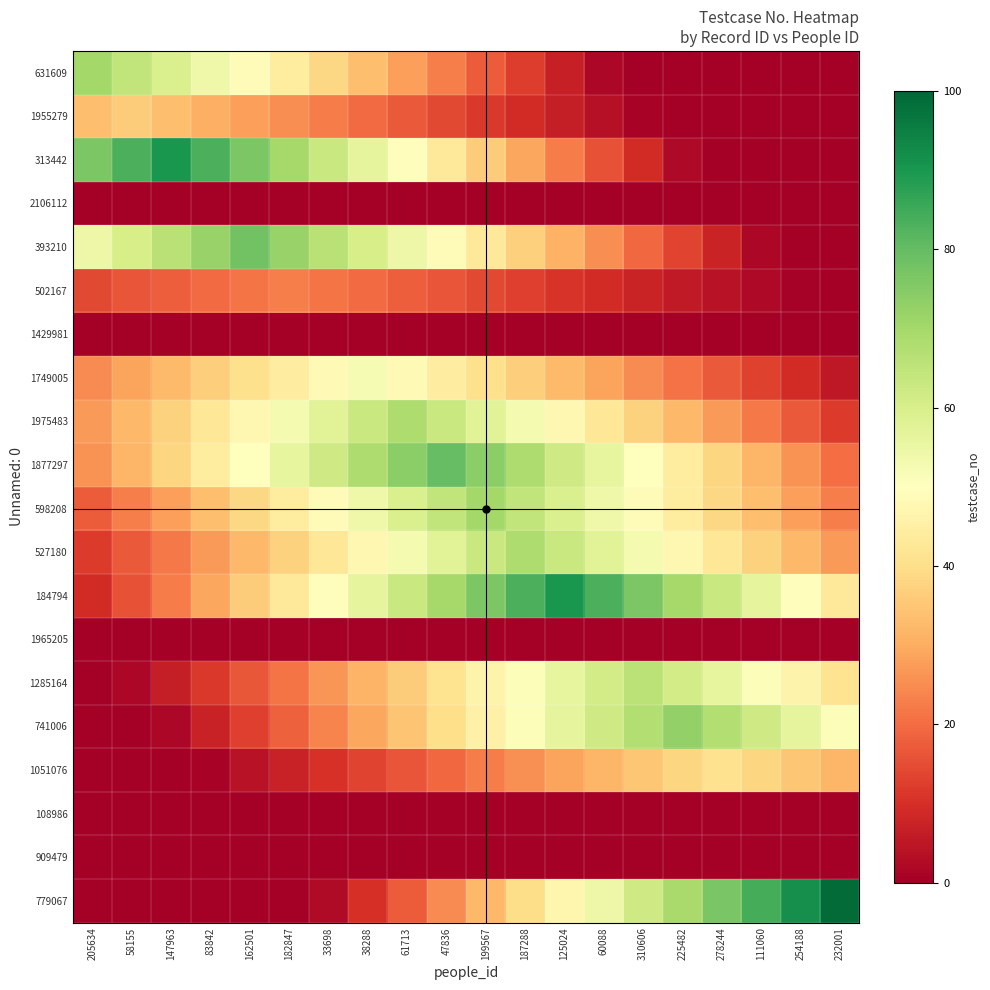

Reading left to right, what are all the values shown in this chart?

631609: 205634=70.0	58155=64.8	147963=59.5	83842=54.2	162501=49.0	182847=43.8	33698=38.5	38288=33.2	61713=28.0	47836=22.8	199567=17.5	187288=12.2	125024=7.0	60088=1.8	310606=0.0	225482=0.0	278244=0.0	111060=0.0	254188=0.0	232001=0.0
1955279: 205634=33.3	58155=36.0	147963=33.3	83842=30.6	162501=27.9	182847=25.2	33698=22.5	38288=19.8	61713=17.1	47836=14.4	199567=11.7	187288=9.0	125024=6.3	60088=3.6	310606=0.9	225482=0.0	278244=0.0	111060=0.0	254188=0.0	232001=0.0
313442: 205634=76.5	58155=83.2	147963=90.0	83842=83.2	162501=76.5	182847=69.8	33698=63.0	38288=56.2	61713=49.5	47836=42.8	199567=36.0	187288=29.2	125024=22.5	60088=15.8	310606=9.0	225482=2.2	278244=0.0	111060=0.0	254188=0.0	232001=0.0
2106112: 205634=0.0	58155=0.0	147963=0.0	83842=0.0	162501=0.0	182847=0.0	33698=0.0	38288=0.0	61713=0.0	47836=0.0	199567=0.0	187288=0.0	125024=0.0	60088=0.0	310606=0.0	225482=0.0	278244=0.0	111060=0.0	254188=0.0	232001=0.0
393210: 205634=54.6	58155=60.5	147963=66.3	83842=72.2	162501=78.0	182847=72.2	33698=66.3	38288=60.5	61713=54.6	47836=48.8	199567=42.9	187288=37.0	125024=31.2	60088=25.3	310606=19.5	225482=13.7	278244=7.8	111060=2.0	254188=0.0	232001=0.0
502167: 205634=14.4	58155=16.1	147963=17.8	83842=19.6	162501=21.3	182847=23.0	33698=21.3	38288=19.6	61713=17.8	47836=16.1	199567=14.4	187288=12.7	125024=10.9	60088=9.2	310606=7.5	225482=5.8	278244=4.0	111060=2.3	254188=0.6	232001=0.0
1429981: 205634=0.0	58155=0.0	147963=0.0	83842=0.0	162501=0.0	182847=0.0	33698=0.0	38288=0.0	61713=0.0	47836=0.0	199567=0.0	187288=0.0	125024=0.0	60088=0.0	310606=0.0	225482=0.0	278244=0.0	111060=0.0	254188=0.0	232001=0.0
1749005: 205634=24.7	58155=28.6	147963=32.5	83842=36.4	162501=40.3	182847=44.2	33698=48.1	38288=52.0	61713=48.1	47836=44.2	199567=40.3	187288=36.4	125024=32.5	60088=28.6	310606=24.7	225482=20.8	278244=16.9	111060=13.0	254188=9.1	232001=5.2
1975483: 205634=27.2	58155=32.3	147963=37.4	83842=42.5	162501=47.6	182847=52.7	33698=57.8	38288=62.9	61713=68.0	47836=62.9	199567=57.8	187288=52.7	125024=47.6	60088=42.5	310606=37.4	225482=32.3	278244=27.2	111060=22.1	254188=17.0	232001=11.9
1877297: 205634=26.0	58155=32.0	147963=38.0	83842=44.0	162501=50.0	182847=56.0	33698=62.0	38288=68.0	61713=74.0	47836=80.0	199567=74.0	187288=68.0	125024=62.0	60088=56.0	310606=50.0	225482=44.0	278244=38.0	111060=32.0	254188=26.0	232001=20.0
598208: 205634=17.5	58155=22.8	147963=28.0	83842=33.2	162501=38.5	182847=43.8	33698=49.0	38288=54.2	61713=59.5	47836=64.8	199567=70.0	187288=64.8	125024=59.5	60088=54.2	310606=49.0	225482=43.8	278244=38.5	111060=33.2	254188=28.0	232001=22.8
527180: 205634=11.9	58155=17.0	147963=22.1	83842=27.2	162501=32.3	182847=37.4	33698=42.5	38288=47.6	61713=52.7	47836=57.8	199567=62.9	187288=68.0	125024=62.9	60088=57.8	310606=52.7	225482=47.6	278244=42.5	111060=37.4	254188=32.3	232001=27.2
184794: 205634=9.0	58155=15.8	147963=22.5	83842=29.2	162501=36.0	182847=42.8	33698=49.5	38288=56.2	61713=63.0	47836=69.8	199567=76.5	187288=83.2	125024=90.0	60088=83.2	310606=76.5	225482=69.8	278244=63.0	111060=56.2	254188=49.5	232001=42.8
1965205: 205634=0.0	58155=0.0	147963=0.0	83842=0.0	162501=0.0	182847=0.0	33698=0.0	38288=0.0	61713=0.0	47836=0.0	199567=0.0	187288=0.0	125024=0.0	60088=0.0	310606=0.0	225482=0.0	278244=0.0	111060=0.0	254188=0.0	232001=0.0
1285164: 205634=0.0	58155=1.7	147963=6.6	83842=11.6	162501=16.5	182847=21.5	33698=26.4	38288=31.4	61713=36.3	47836=41.2	199567=46.2	187288=51.2	125024=56.1	60088=61.0	310606=66.0	225482=61.0	278244=56.1	111060=51.2	254188=46.2	232001=41.2
741006: 205634=0.0	58155=0.0	147963=1.8	83842=7.3	162501=12.8	182847=18.2	33698=23.7	38288=29.2	61713=34.7	47836=40.2	199567=45.6	187288=51.1	125024=56.6	60088=62.0	310606=67.5	225482=73.0	278244=67.5	111060=62.0	254188=56.6	232001=51.1
1051076: 205634=0.0	58155=0.0	147963=0.0	83842=1.0	162501=4.1	182847=7.2	33698=10.2	38288=13.3	61713=16.4	47836=19.5	199567=22.6	187288=25.6	125024=28.7	60088=31.8	310606=34.9	225482=37.9	278244=41.0	111060=37.9	254188=34.9	232001=31.8
108986: 205634=0.0	58155=0.0	147963=0.0	83842=0.0	162501=0.0	182847=0.0	33698=0.0	38288=0.0	61713=0.0	47836=0.0	199567=0.0	187288=0.0	125024=0.0	60088=0.0	310606=0.0	225482=0.0	278244=0.0	111060=0.0	254188=0.0	232001=0.0
909479: 205634=0.0	58155=0.0	147963=0.0	83842=0.0	162501=0.0	182847=0.0	33698=0.0	38288=0.0	61713=0.0	47836=0.0	199567=0.0	187288=0.0	125024=0.0	60088=0.0	310606=0.0	225482=0.0	278244=0.0	111060=0.0	254188=0.0	232001=0.0
779067: 205634=0.0	58155=0.0	147963=0.0	83842=0.0	162501=0.0	182847=0.0	33698=2.5	38288=9.9	61713=17.3	47836=24.8	199567=32.2	187288=39.6	125024=47.0	60088=54.4	310606=61.9	225482=69.3	278244=76.7	111060=84.2	254188=91.6	232001=99.0